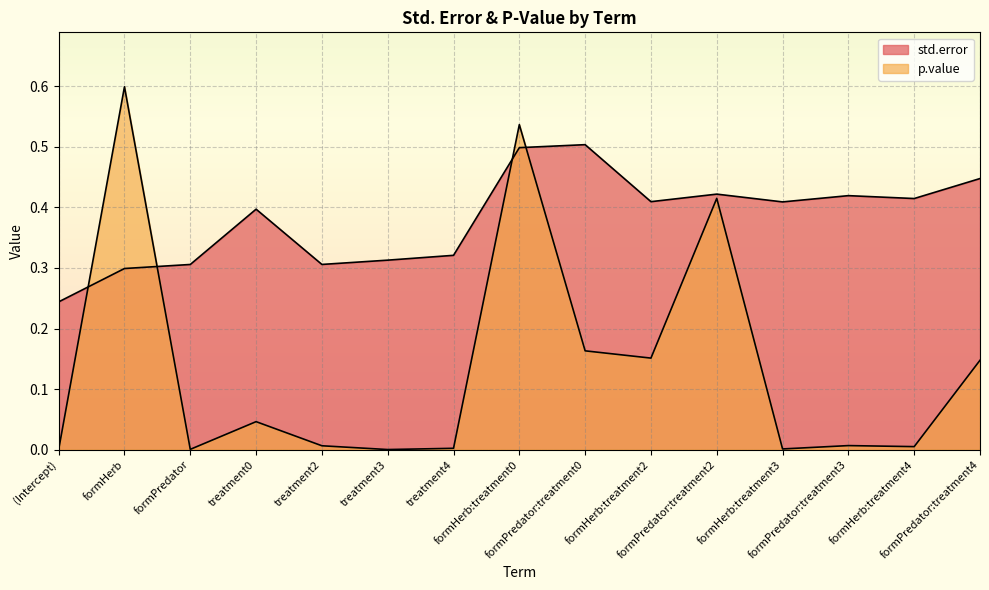

The p.value series shows 0.0 at formHerb:treatment4. True or false?

False